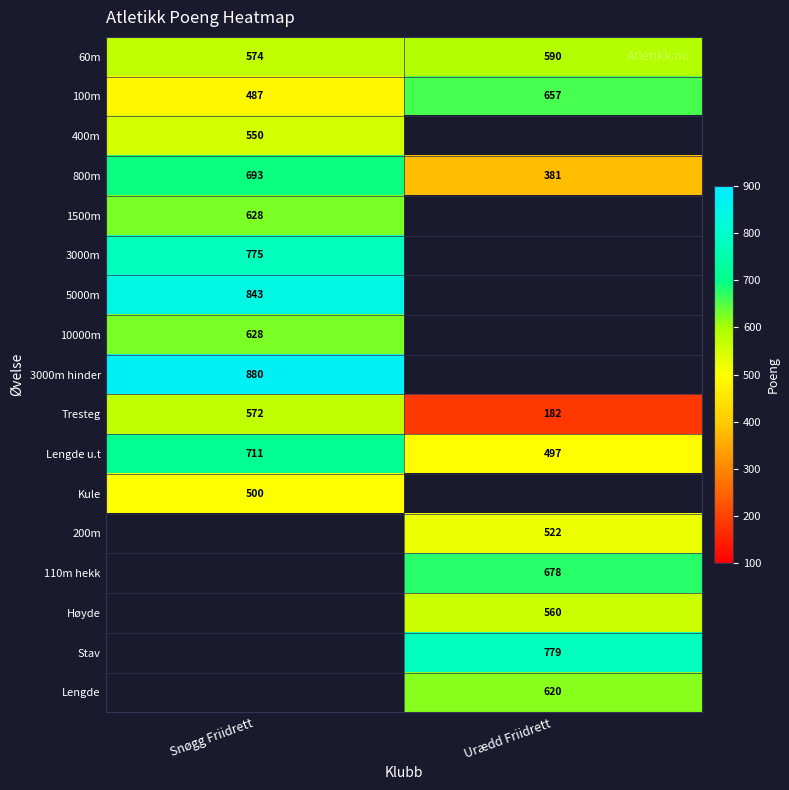

What is the difference between the highest and lowest values at Snøgg Friidrett?

393.0